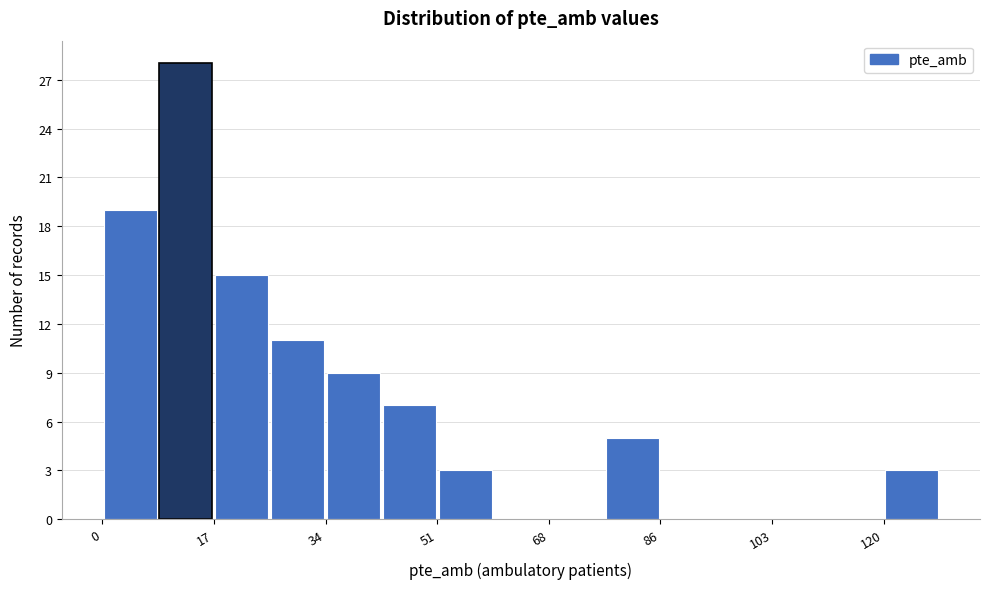

How tall is the bar that spans 8.6 to 17.2 on the x-axis? Neither the bar edges nor the heights are printed on the chart, so give them approximately, as read against the axes.

28